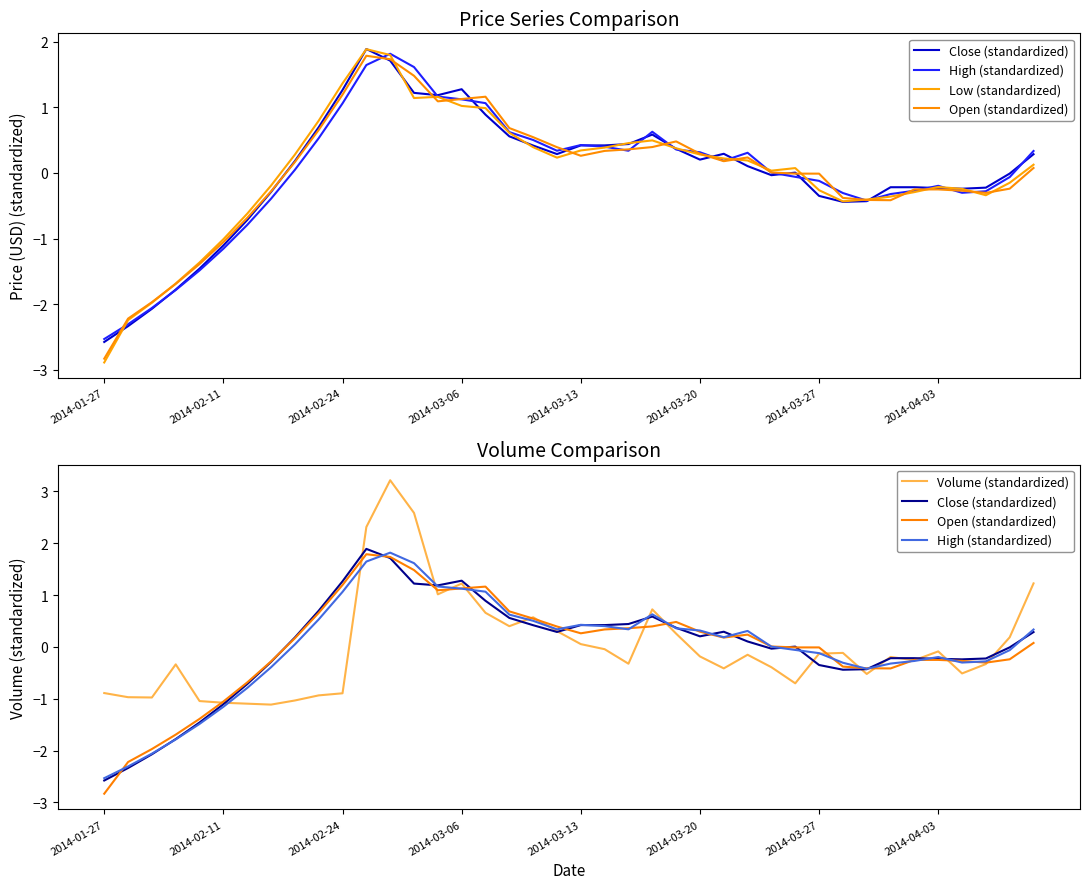

The High (standardized) series shows -0.1 at 38. True or false?

True